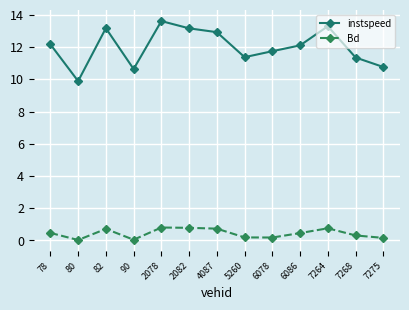

Between 2082 and 5260, which series saw the biggest shift?

instspeed